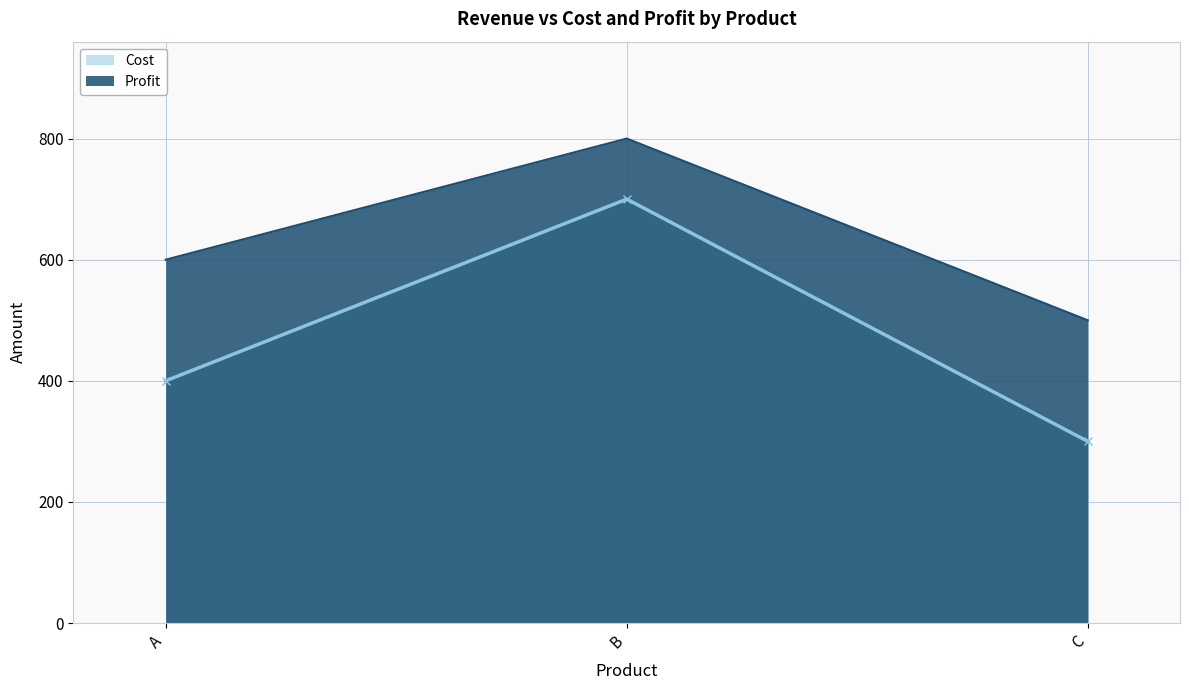

Which series has the largest total across all categories?

Profit